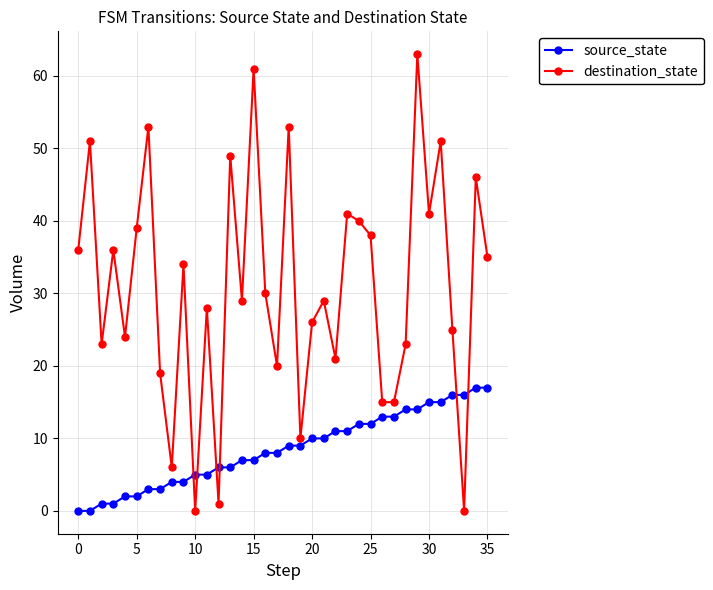

What is the difference between the second highest and second lowest values in the source_state series?

17